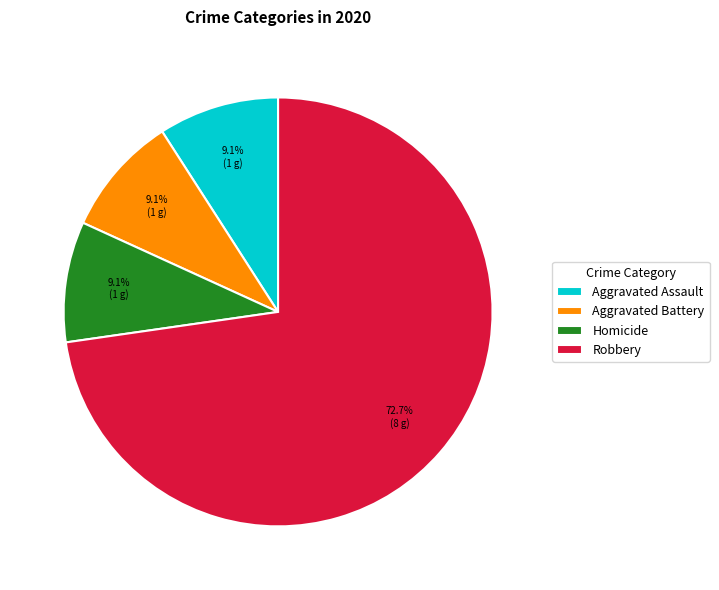

What percentage do Robbery and Aggravated Battery together represent?

81.8%